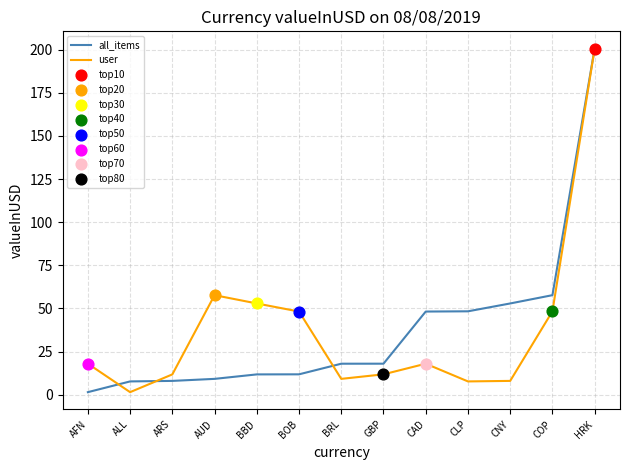

What is the total value across all series at HRK?

401.3